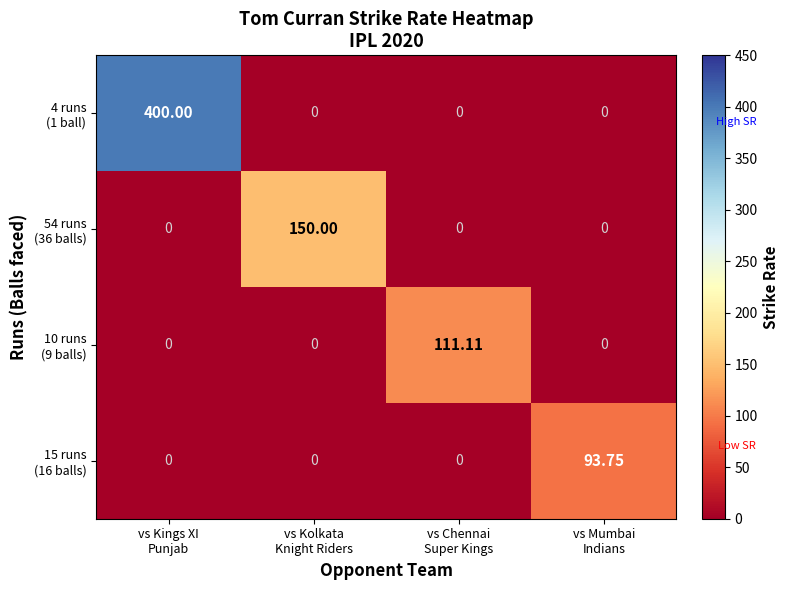

At which category is the sum across all series the highest?

vs Kings XI
Punjab